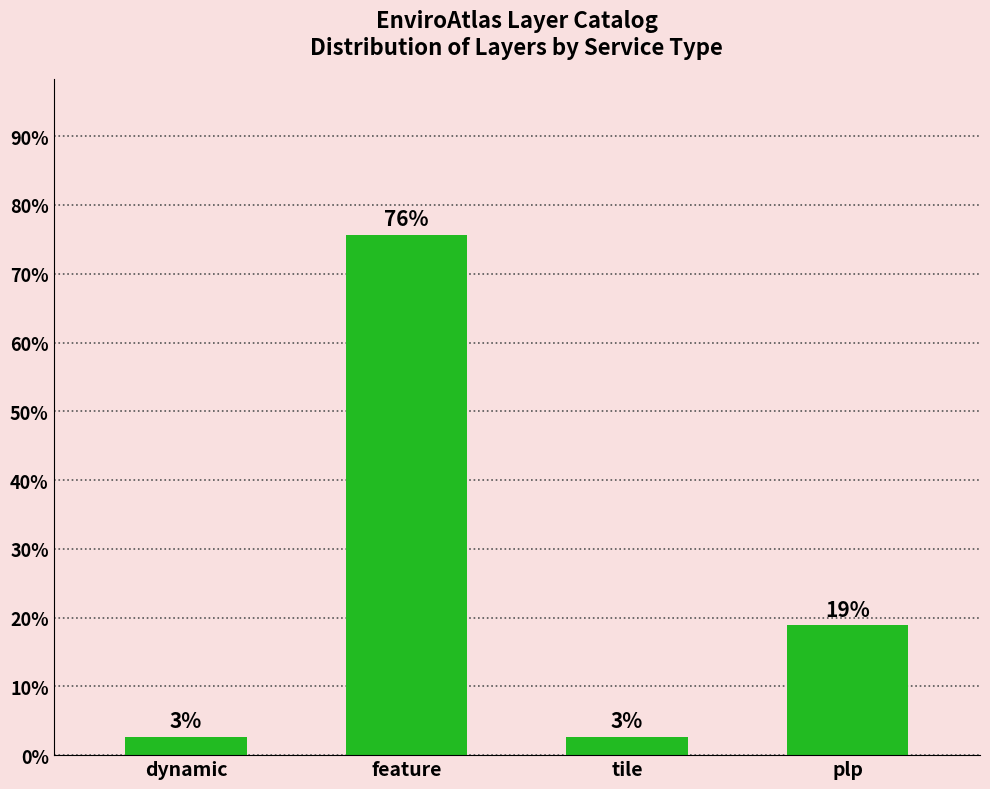

How many bars are there in total?

4